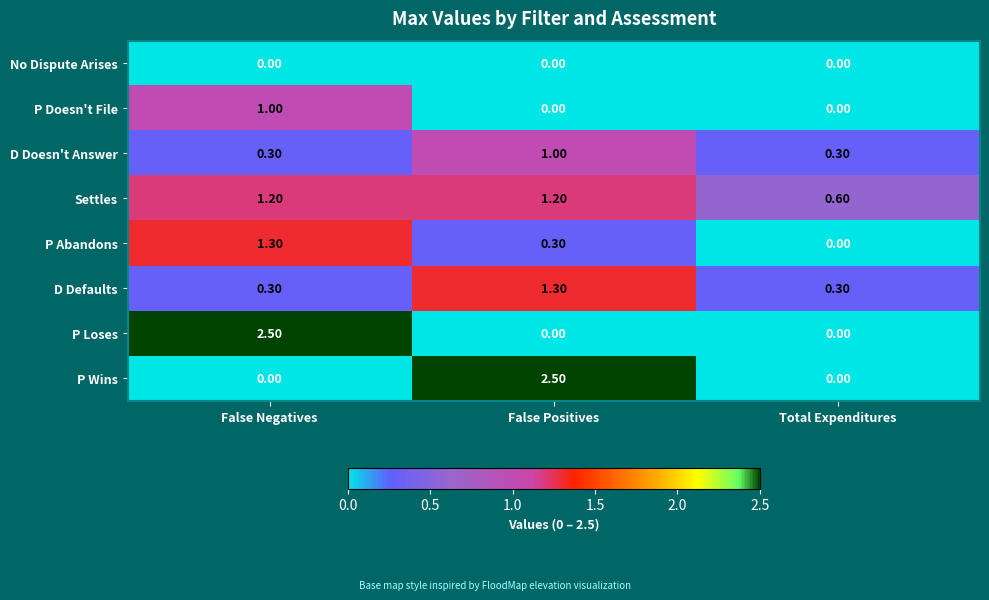

What is the difference between the P Loses values at False Positives and False Negatives?

2.5